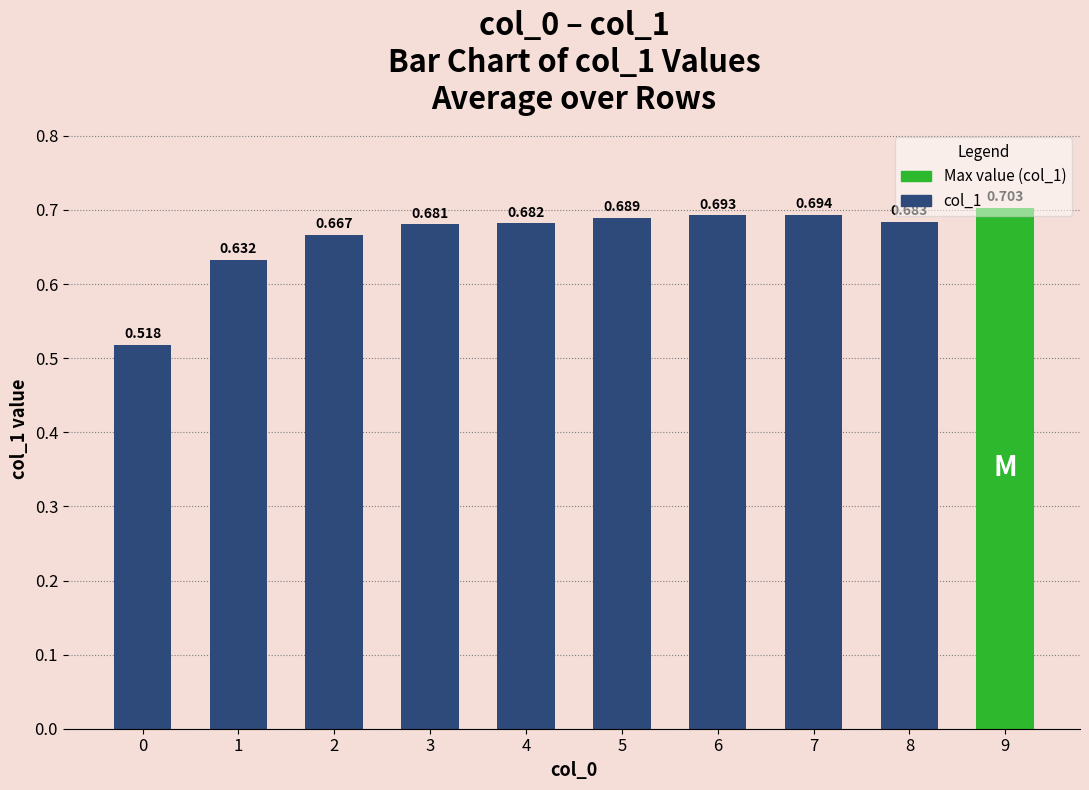

Reading left to right, what are all the values shown in this chart?

0.5	0.6	0.7	0.7	0.7	0.7	0.7	0.7	0.7	0.7